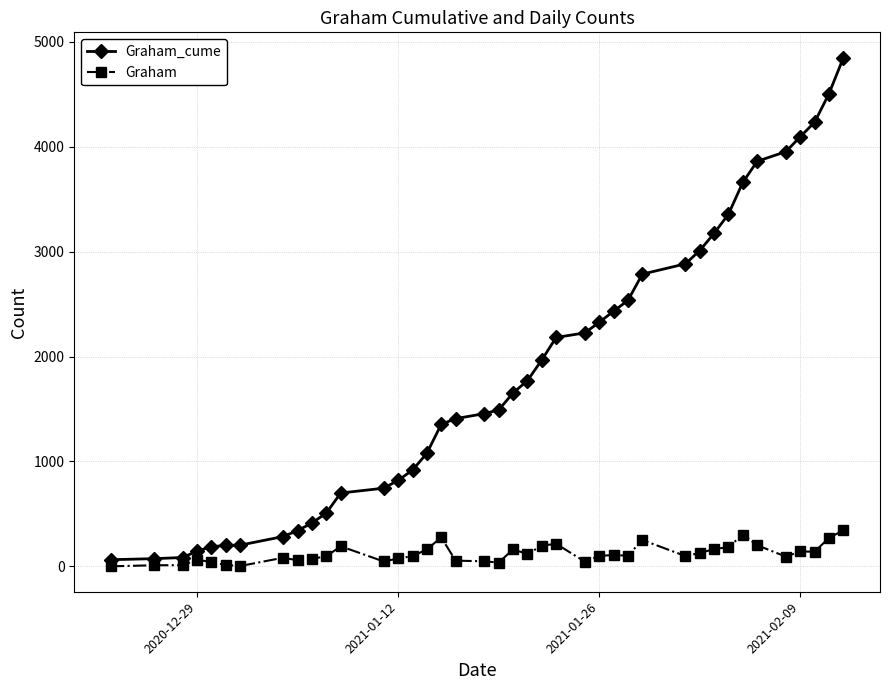

What is the greatest value displayed?

4849